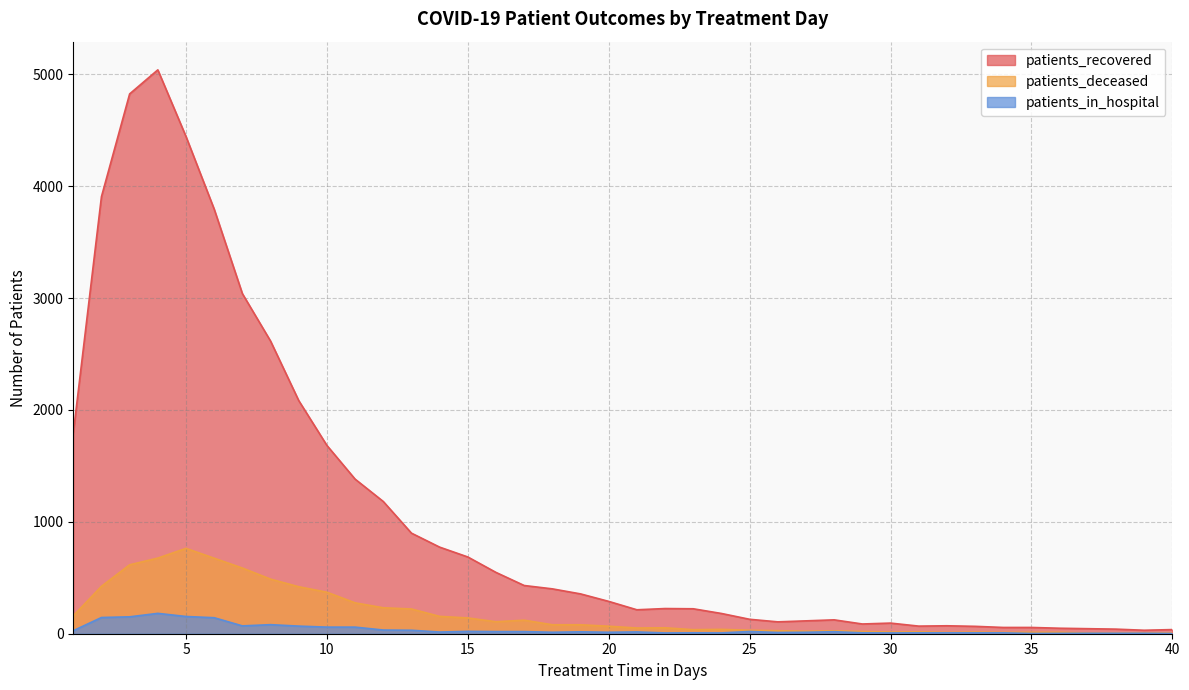

Reading left to right, what are all the values shown in this chart?

patients_recovered: 1=1793	2=3907	3=4825	4=5040	5=4444	6=3795	7=3040	8=2616	9=2084	10=1683	11=1382	12=1182	13=899	14=774	15=686	16=548	17=431	18=401	19=356	20=289	21=214	22=225	23=223	24=181	25=129	26=106	27=115	28=124	29=87	30=95	31=68	32=71	33=66	34=56	35=56	36=49	37=45	38=41	39=31	40=37
patients_deceased: 1=160	2=424	3=616	4=676	5=763	6=675	7=587	8=488	9=420	10=371	11=276	12=232	13=221	14=155	15=141	16=107	17=121	18=80	19=80	20=67	21=51	22=53	23=36	24=39	25=31	26=27	27=22	28=26	29=20	30=15	31=17	32=12	33=15	34=12	35=13	36=13	37=6	38=5	39=6	40=6
patients_in_hospital: 1=27	2=145	3=151	4=182	5=154	6=143	7=70	8=81	9=68	10=59	11=59	12=33	13=31	14=15	15=21	16=19	17=19	18=13	19=17	20=13	21=16	22=7	23=8	24=7	25=20	26=11	27=13	28=18	29=8	30=7	31=8	32=8	33=8	34=8	35=2	36=3	37=4	38=4	39=4	40=2